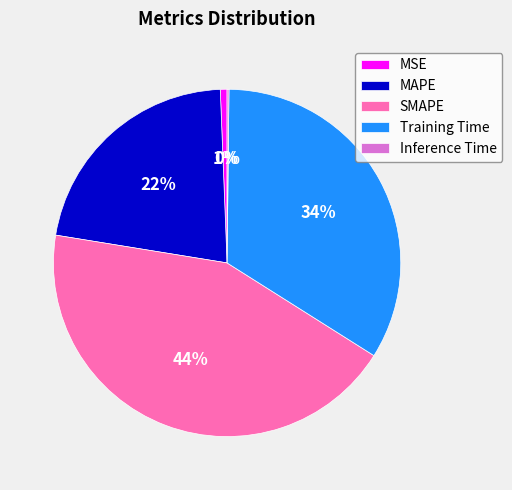

What percentage is the SMAPE slice, to the nearest percent?

44%